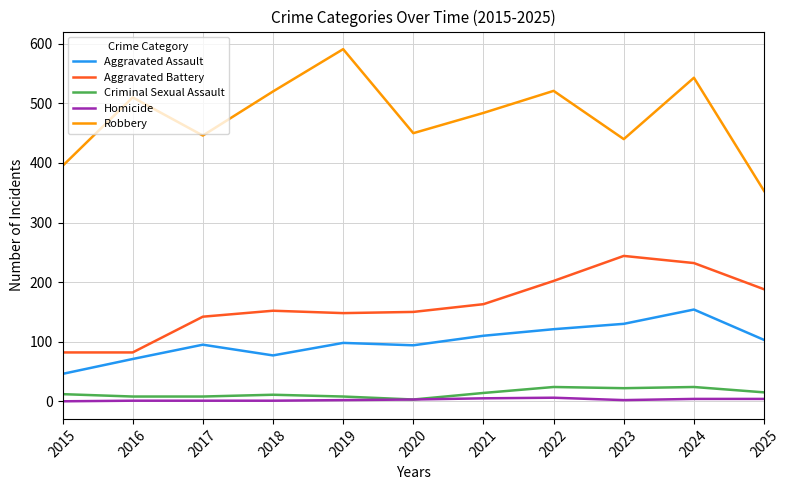

What are all the series names shown in the legend?

Aggravated Assault, Aggravated Battery, Criminal Sexual Assault, Homicide, Robbery